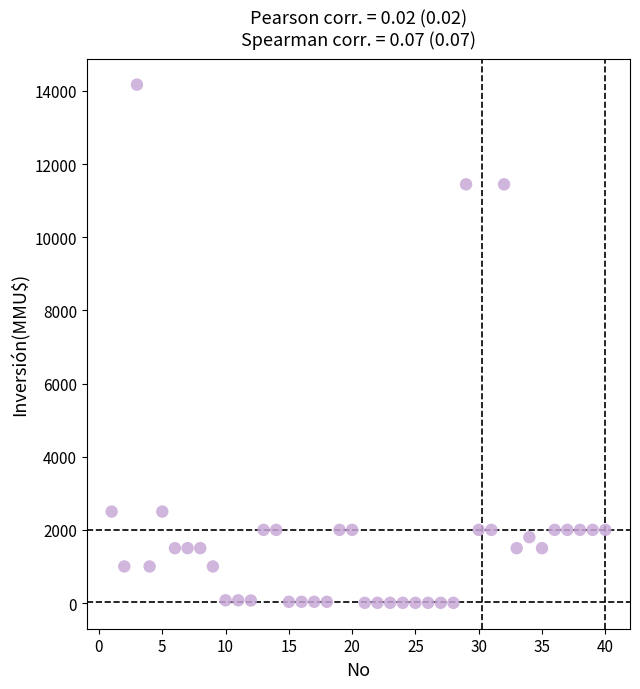

What is the range of Y values (max minus min)?

14165